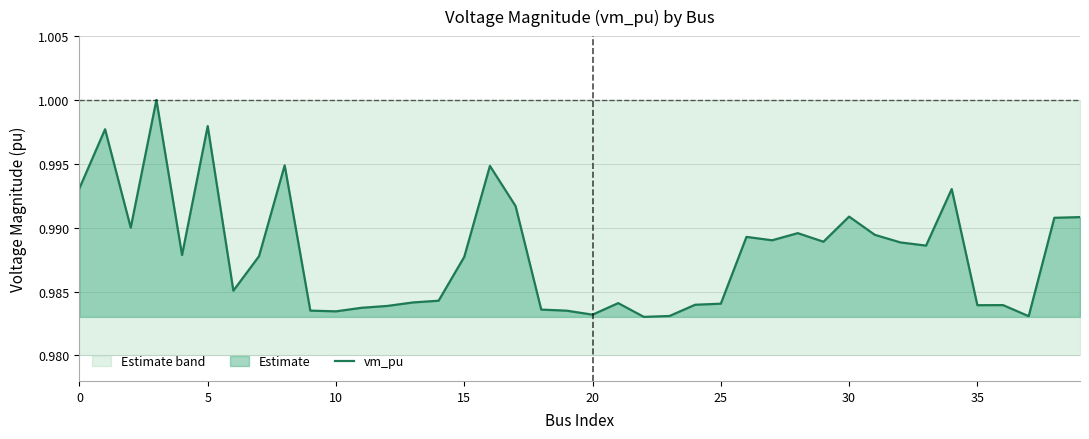

True or false: vm_pu has a value of 1.6 at 5.

False